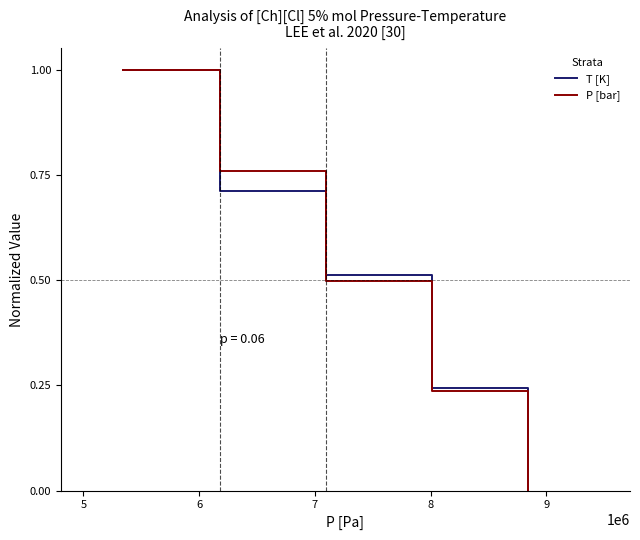

How many categories are shown in the chart?

5